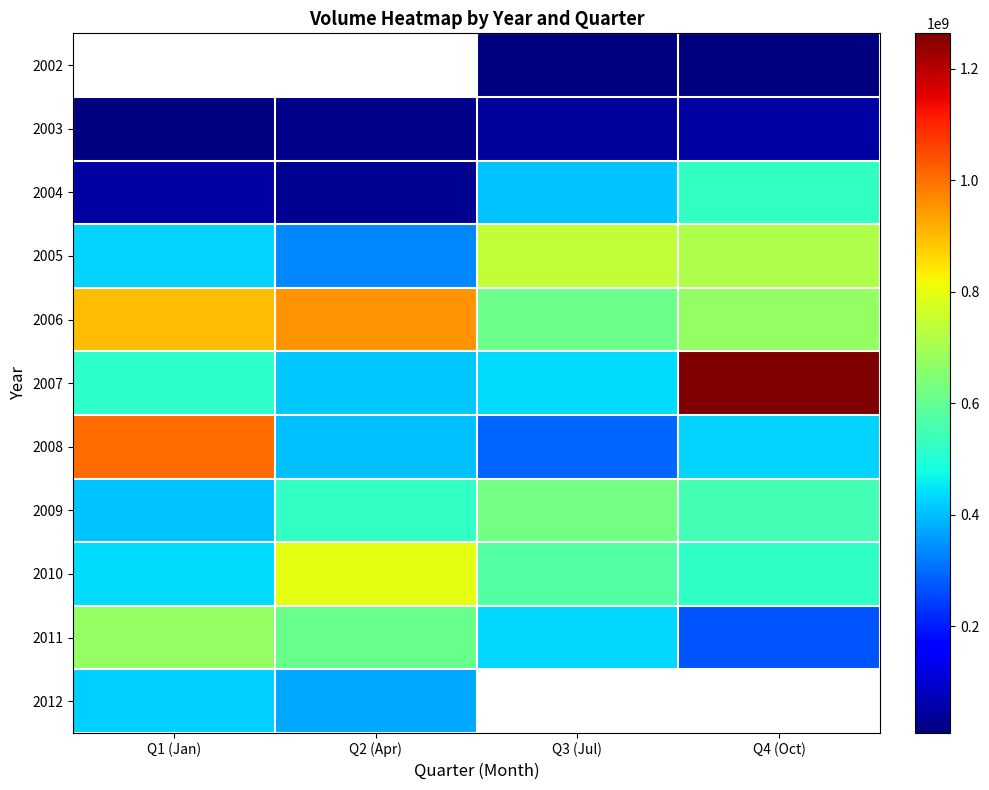

List the labels in order of 2009 value, smallest first.

Q1 (Jan), Q2 (Apr), Q4 (Oct), Q3 (Jul)